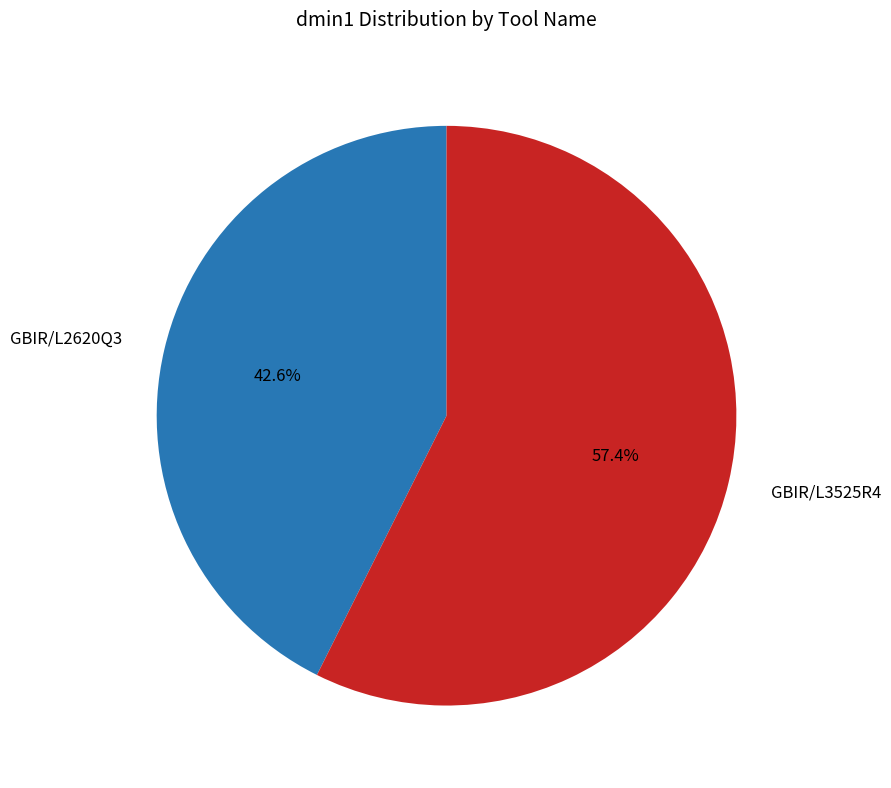

To the nearest percent, what is the difference between the GBIR/L2620Q3 and GBIR/L3525R4 slice percentages?

15%